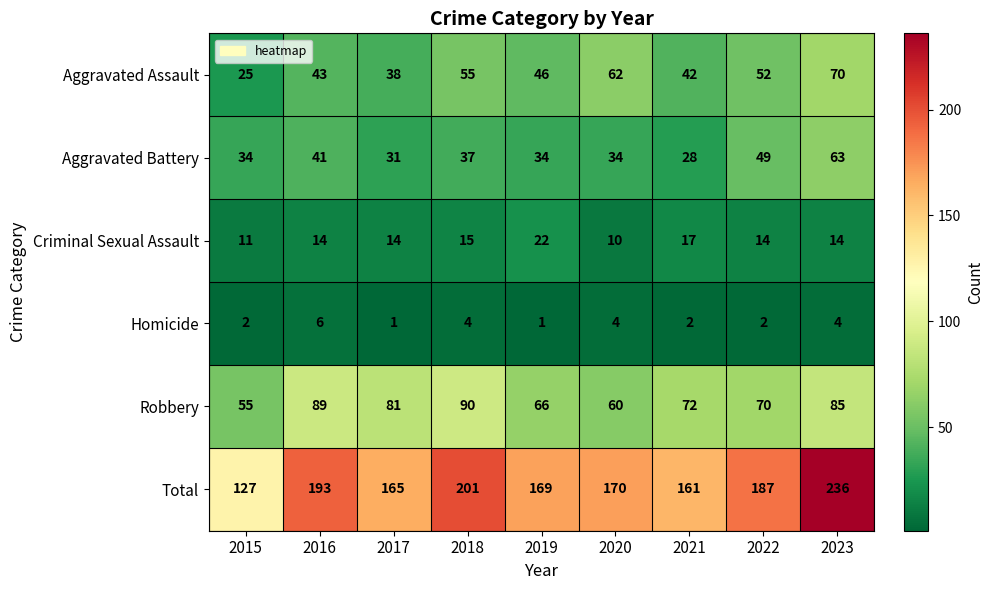

What is the spread (max minus min) of values at 2015?

125